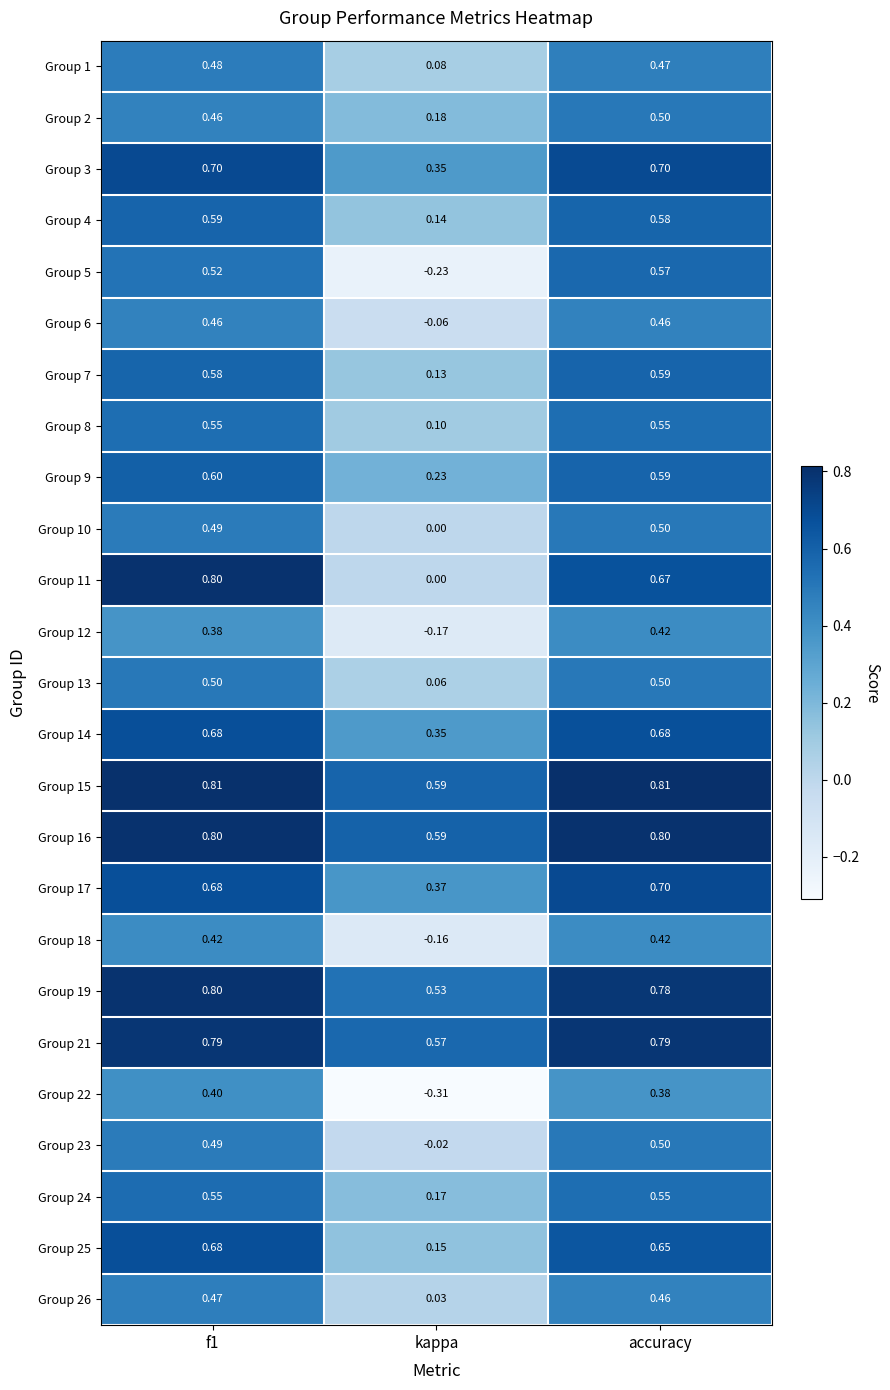

Is the value of Group 19 at kappa greater than the value of Group 8 at f1?

No